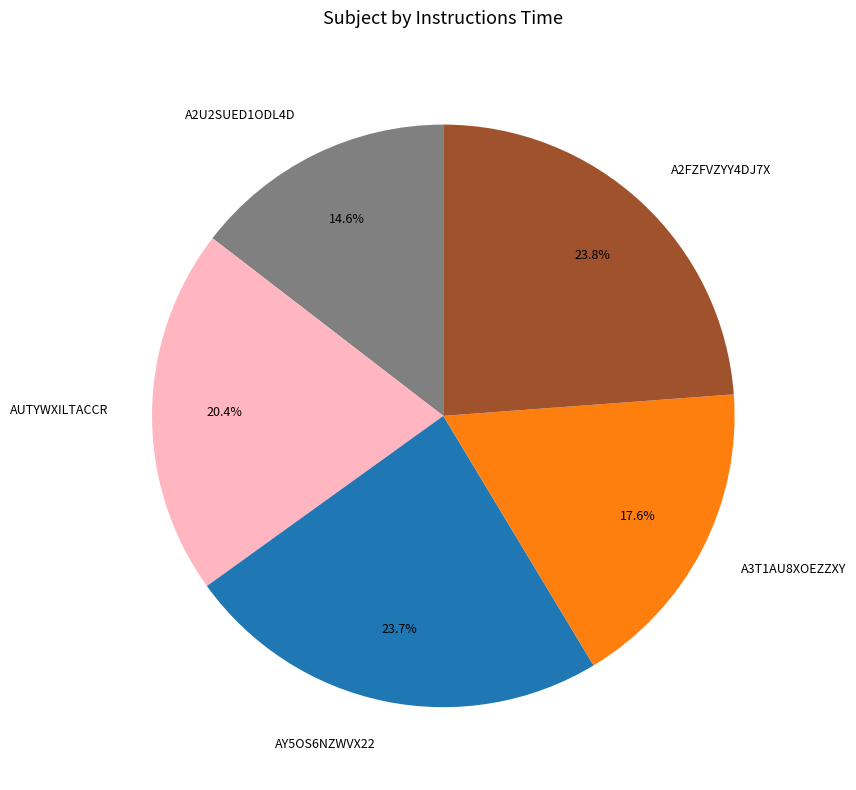

To the nearest percent, what is the combined percentage of A2U2SUED1ODL4D and AUTYWXILTACCR?

35%